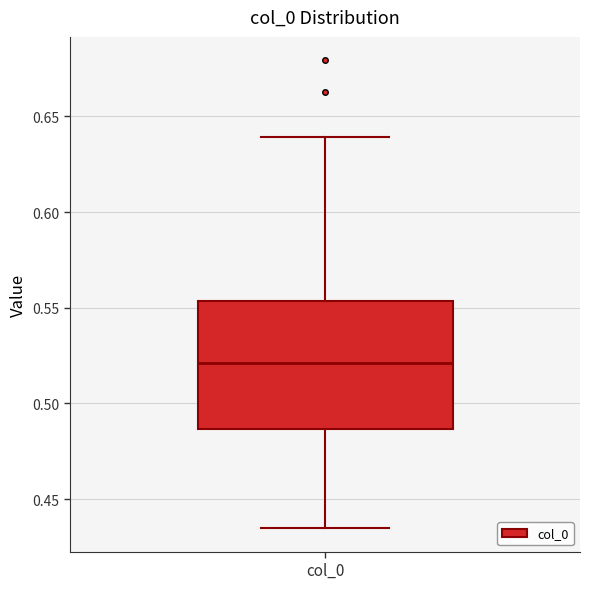

Read this box plot against the y-axis: the position of the median line, the range covered by the box, and the ends of both whiskers. The values are not printed on the chart, so give them approximately, as read against the axis.

median 0.520, box 0.485 to 0.555, whiskers 0.435 to 0.640